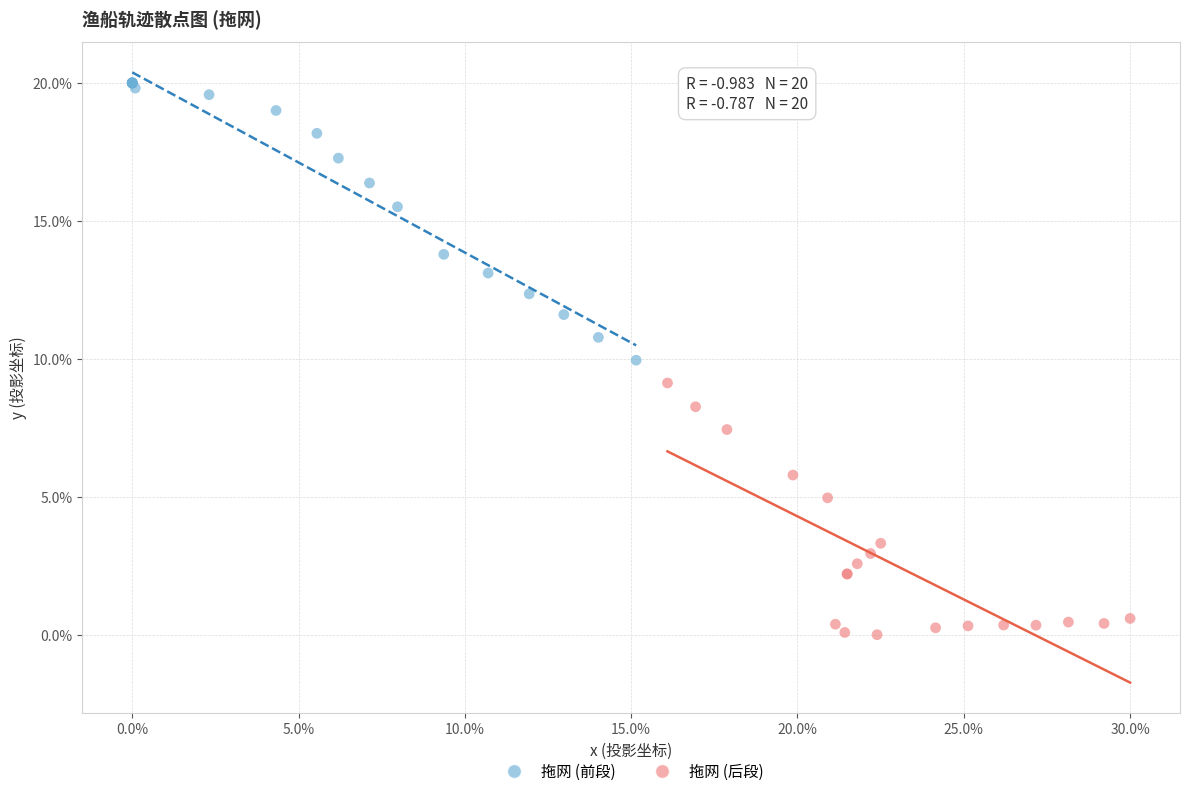

What are all the series names shown in the legend?

拖网 (前段), 拖网 (后段)